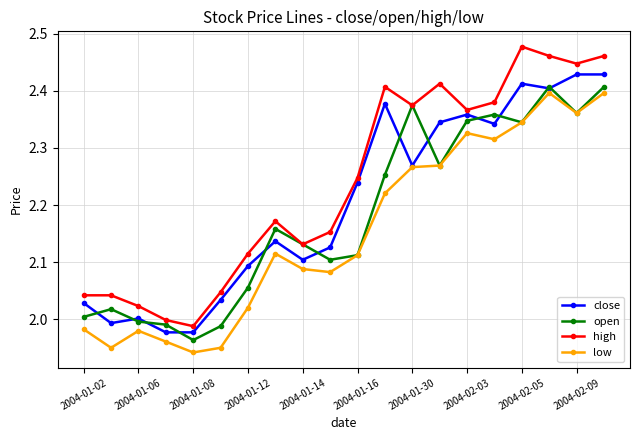

Rank the series by their average value, from highest to lowest.

high, close, open, low